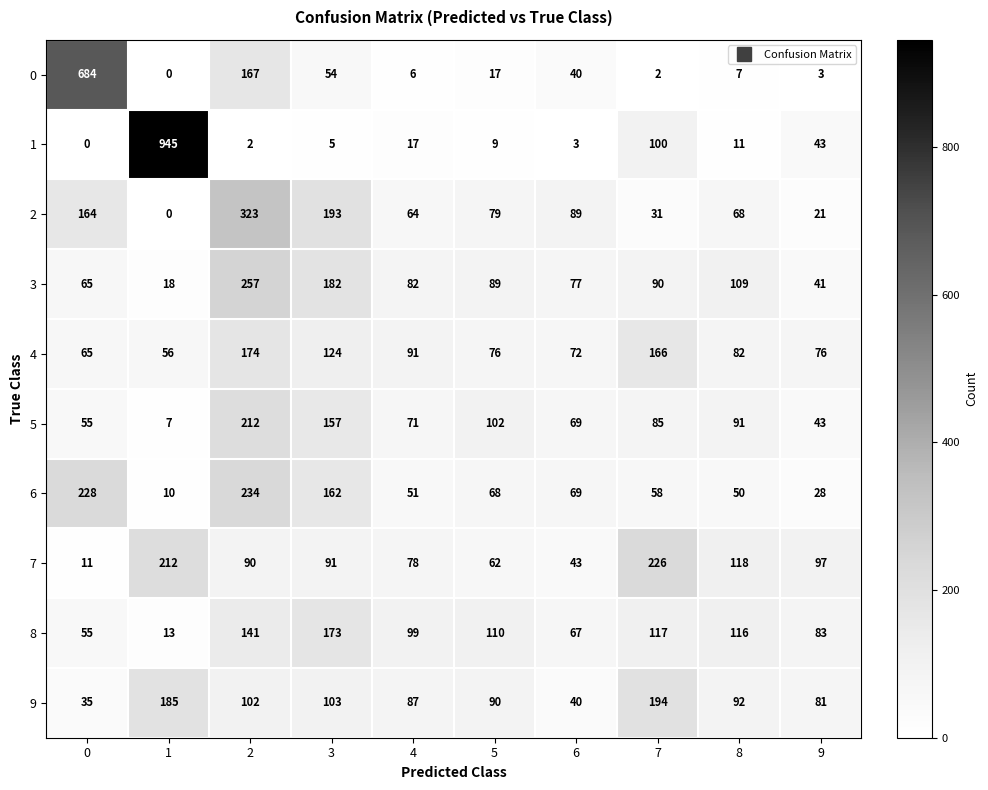

Count the number of categories in the chart.

10